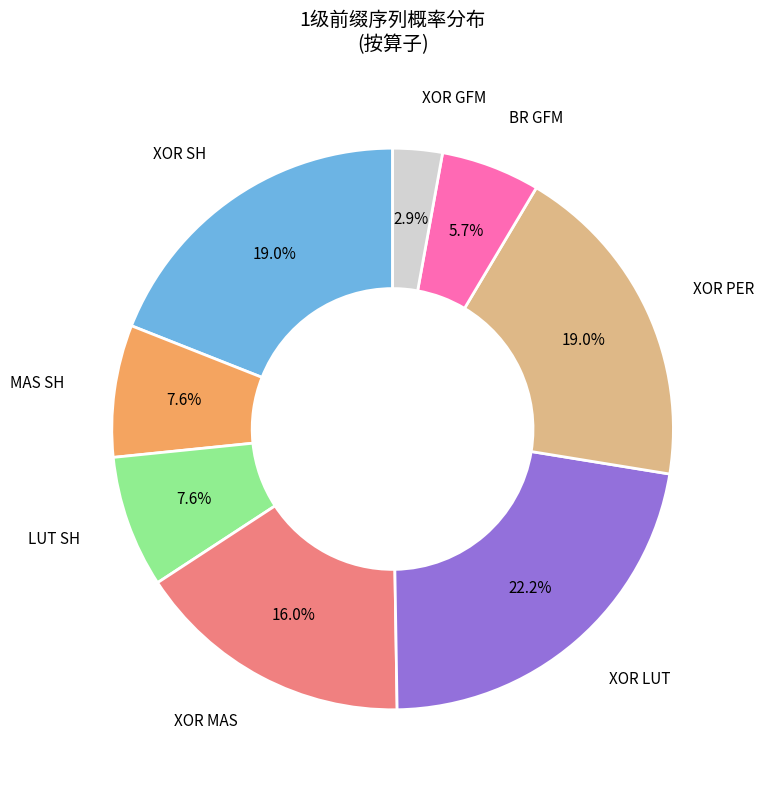

Is there a majority slice in this chart?

No